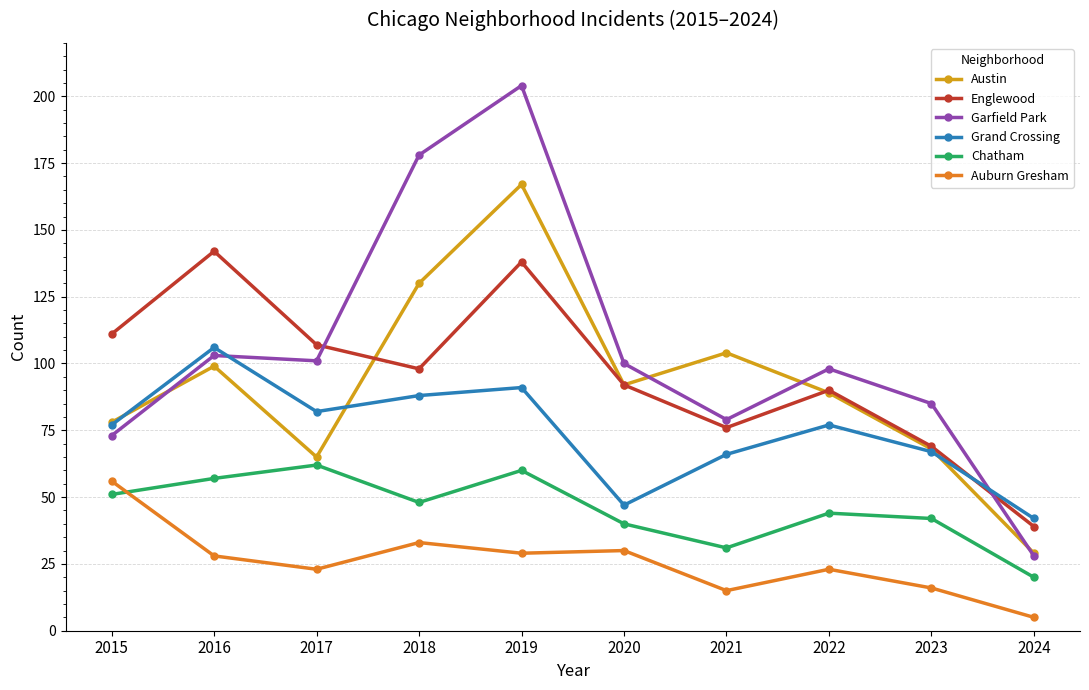

What is the spread (max minus min) of values at 2019?

175